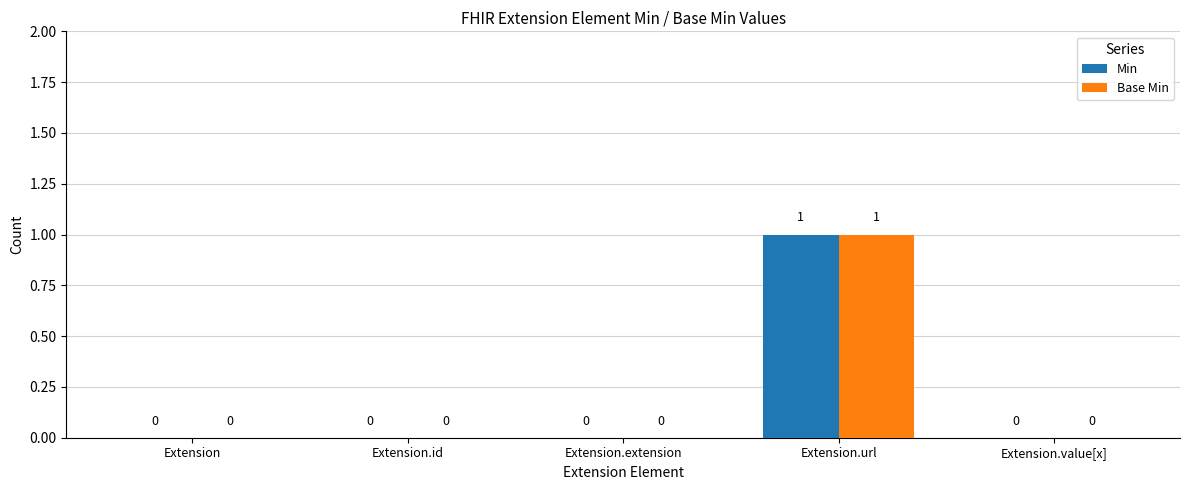

What is the sum of all Min values?

1